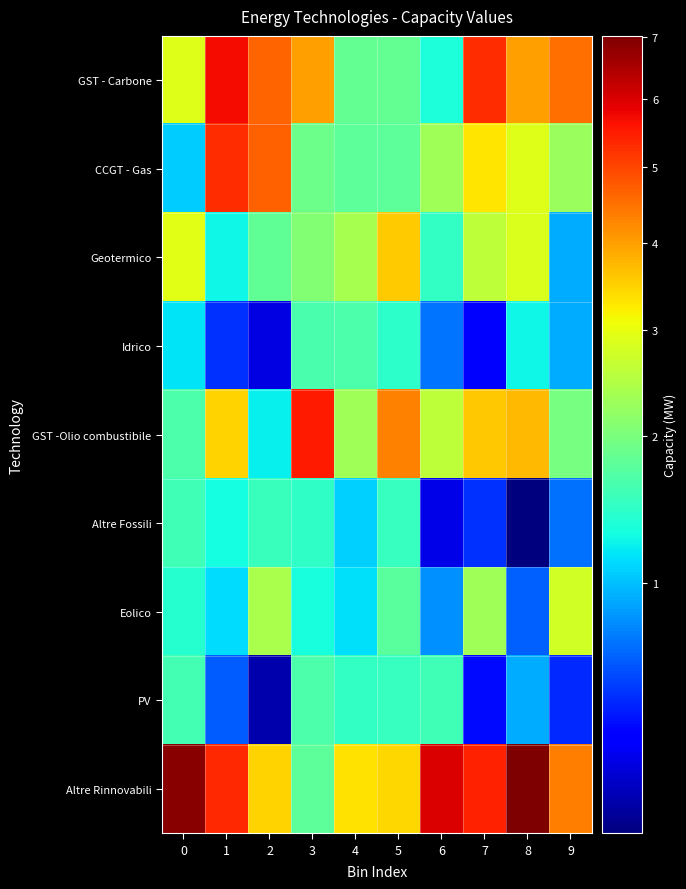

Which label corresponds to the smallest value in the chart?

8